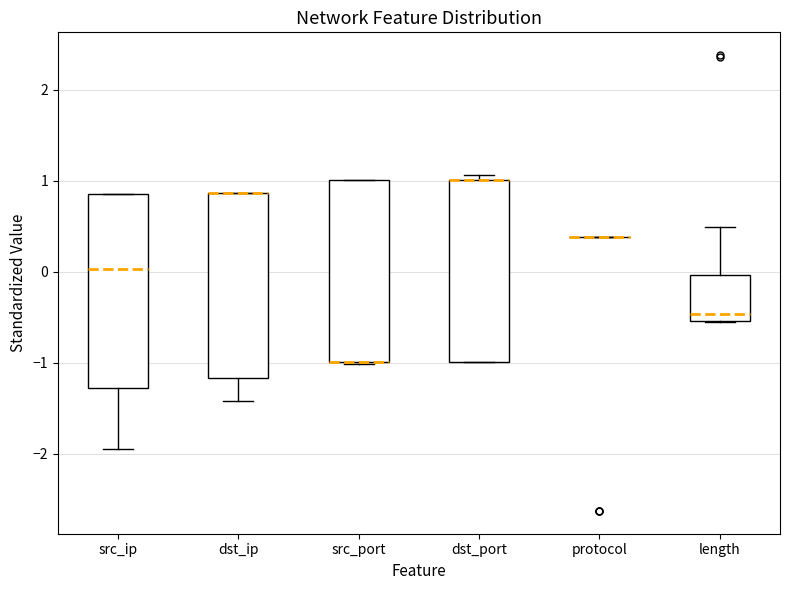

Reading left to right, read every box against the y-axis: the position of its median line, the range the box covers, and the ends of its whiskers. The values are not printed on the chart, so give them approximately, as read against the axis.

src_ip: median 0.0, box -1.3 to 0.9, whiskers -1.9 to 0.9
dst_ip: median 0.9 (drawn on the box's upper edge), box -1.2 to 0.9, whiskers -1.4 to 0.9
src_port: median -1.0 (drawn on the box's lower edge), box -1.0 to 1.0, whiskers -1.0 to 1.0
dst_port: median 1.0 (drawn on the box's upper edge), box -1.0 to 1.0, whiskers -1.0 to 1.1
protocol: box collapsed to a line at 0.4, whiskers 0.4 to 0.4
length: median -0.5 (just above the box's lower edge), box -0.5 to 0.0, whiskers -0.5 to 0.5